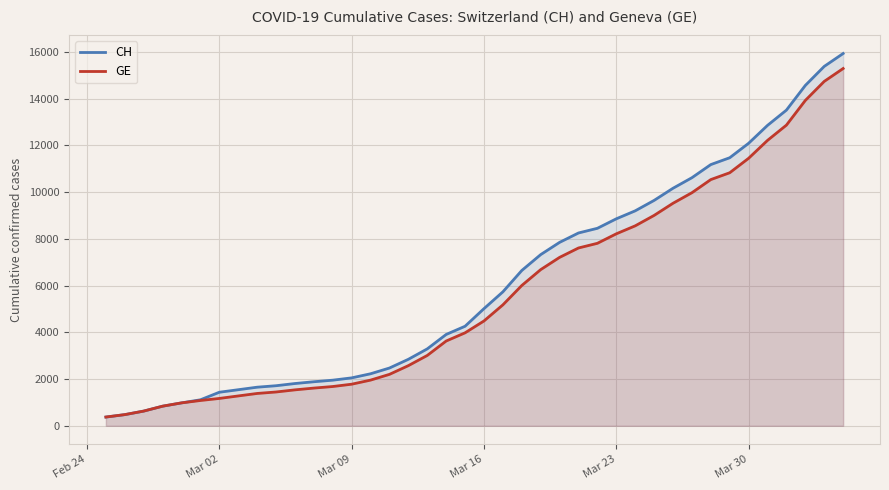

What is the value of the CH point at the 20th from the left?

4259